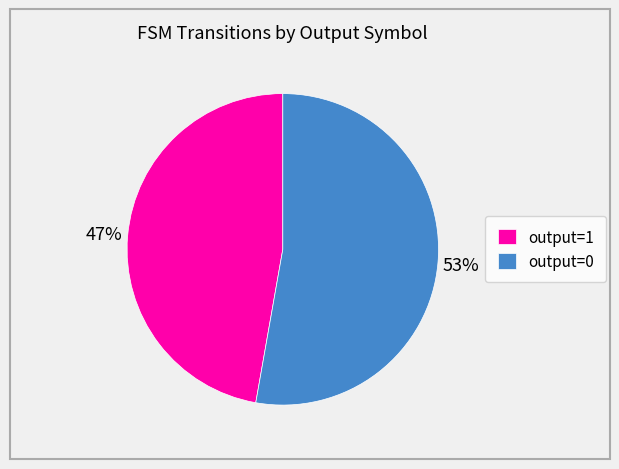

Is it true that output=0 is 1% of the pie?

False